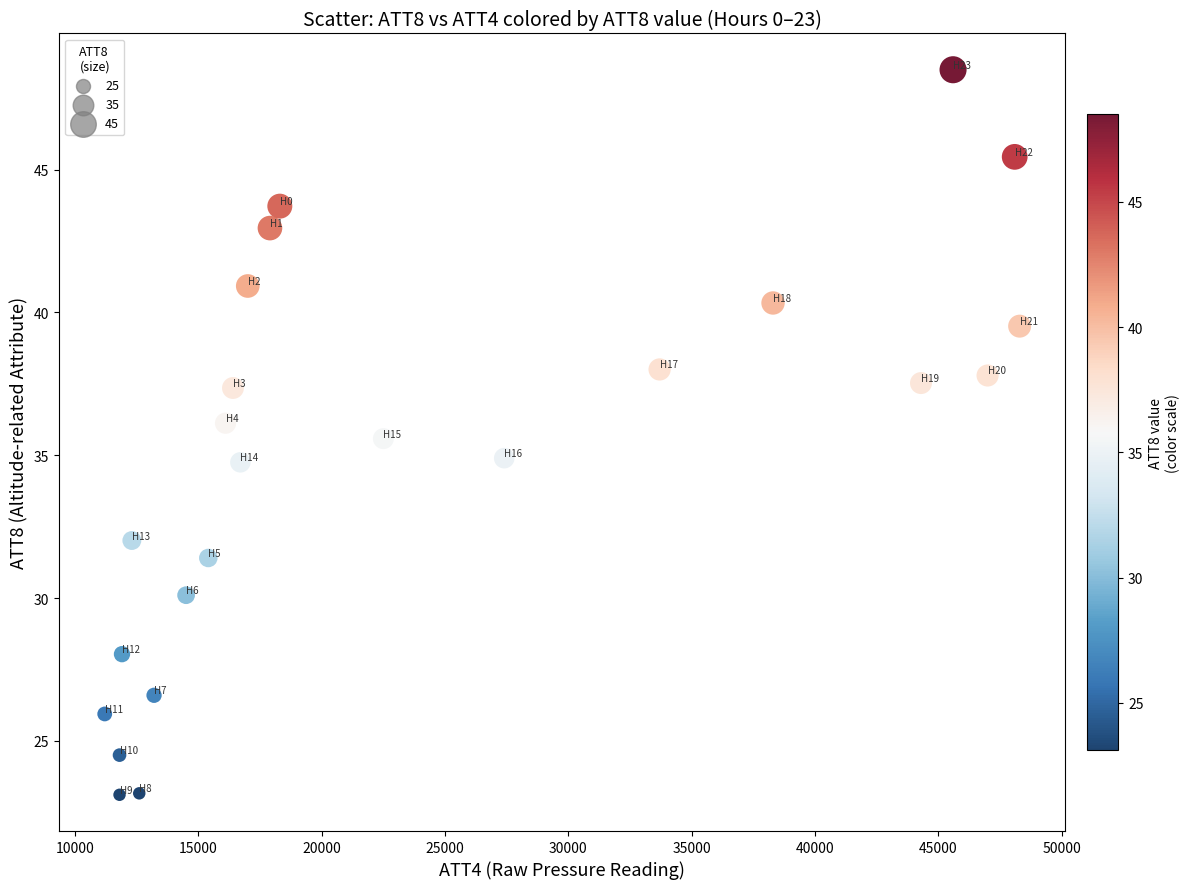

What is the range of X values (max minus min)?

37100.0